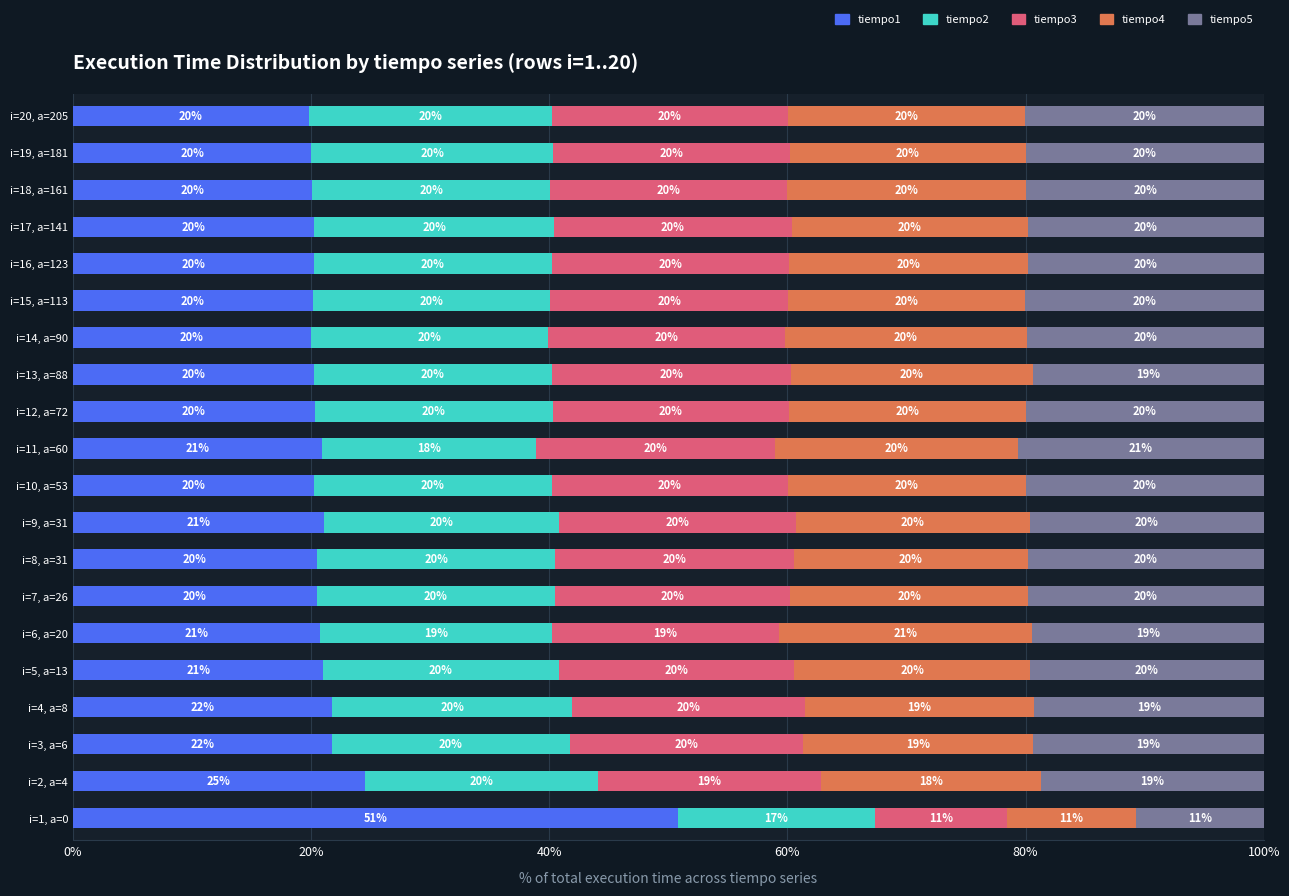

What is the sum of the tiempo1 values at i=14, a=90 and i=5, a=13?

41.0